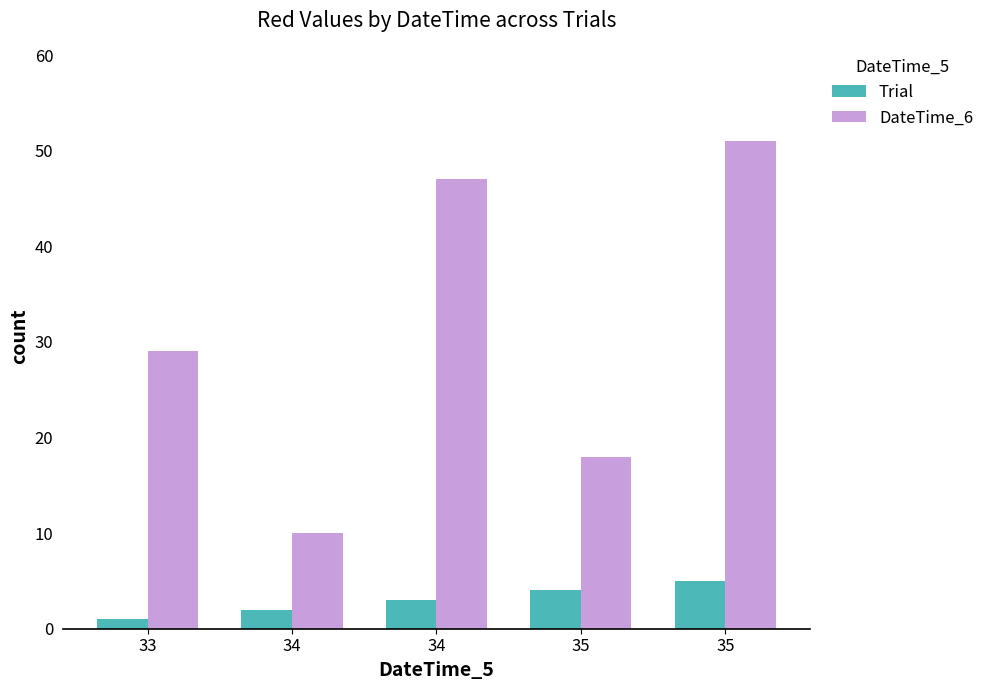

Rank the series by their maximum value, from lowest to highest.

Trial, DateTime_6